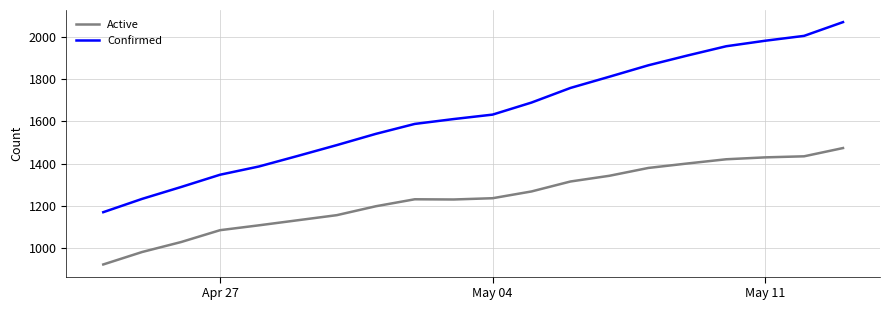

In Active, how many points are higher than both neighbors (excluding endpoints)?

1